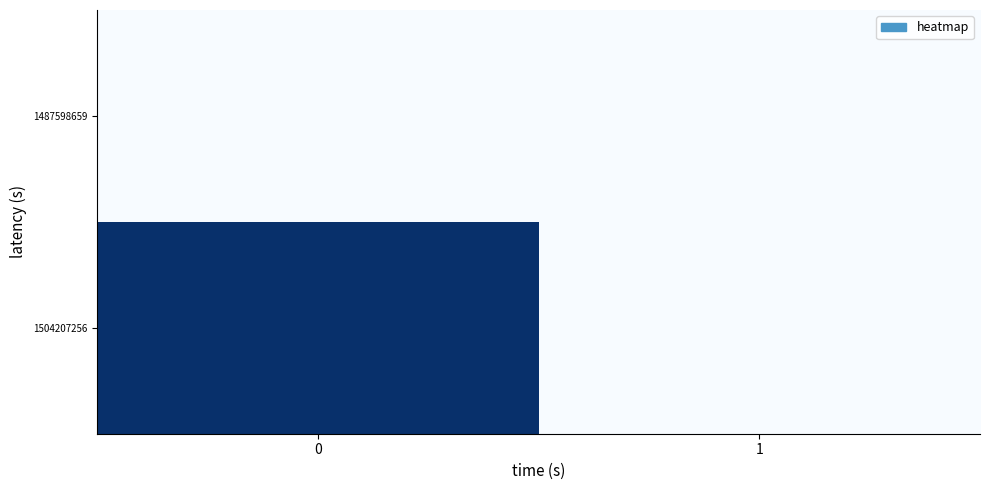

At how many categories does at least one series exceed 0?

1